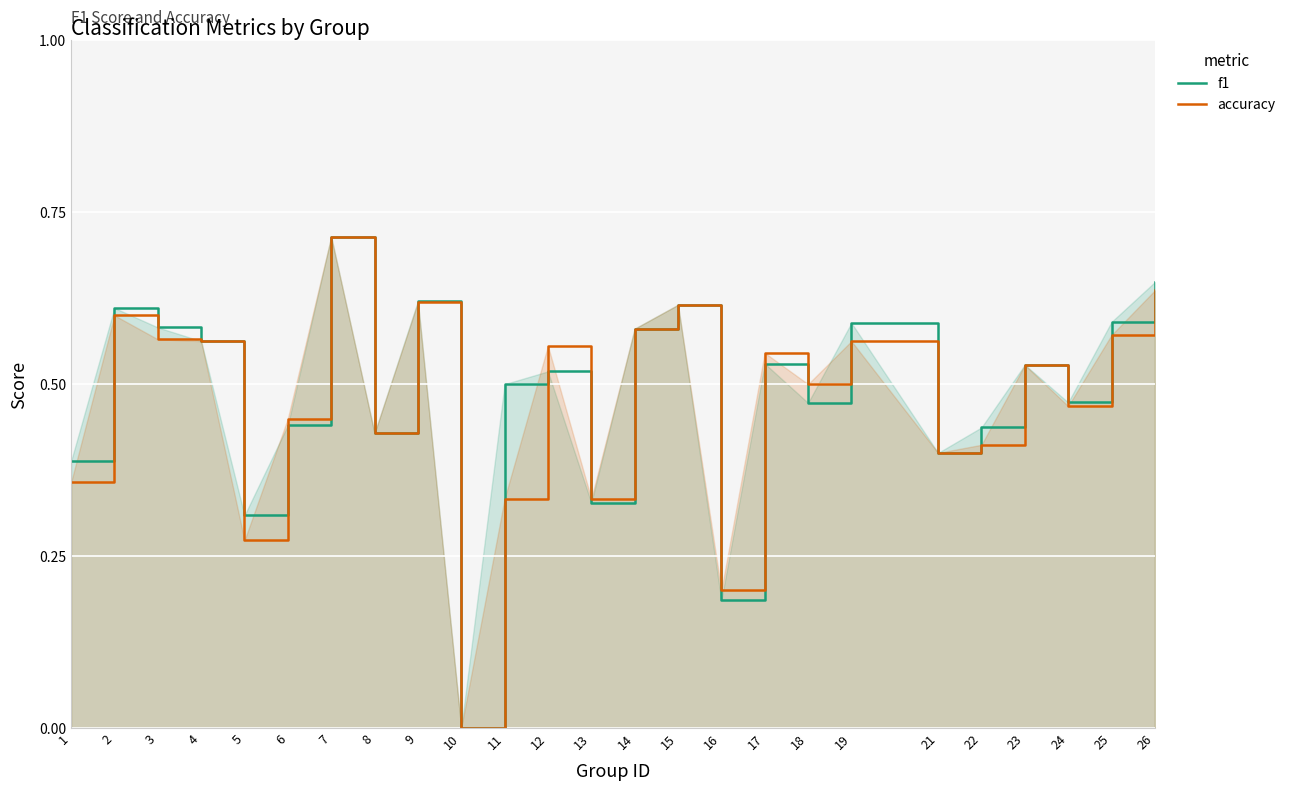

At which label is accuracy closest to 0?

10